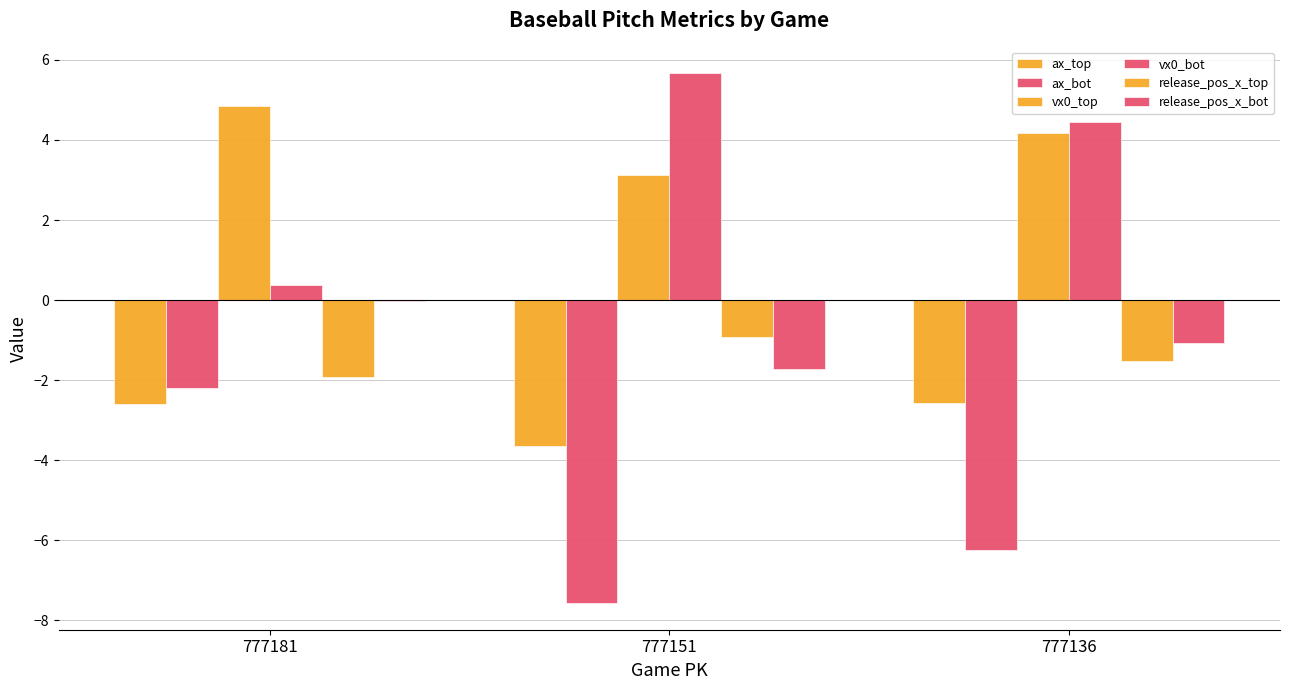

At how many categories does at least one series exceed 4?

3